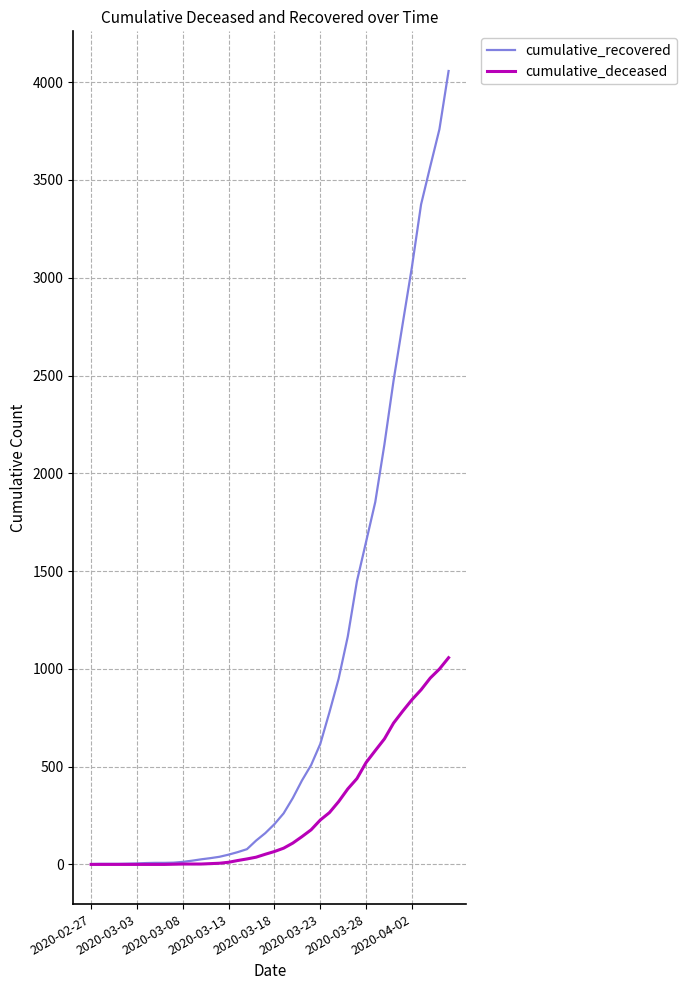

Which series has the largest total across all categories?

cumulative_recovered